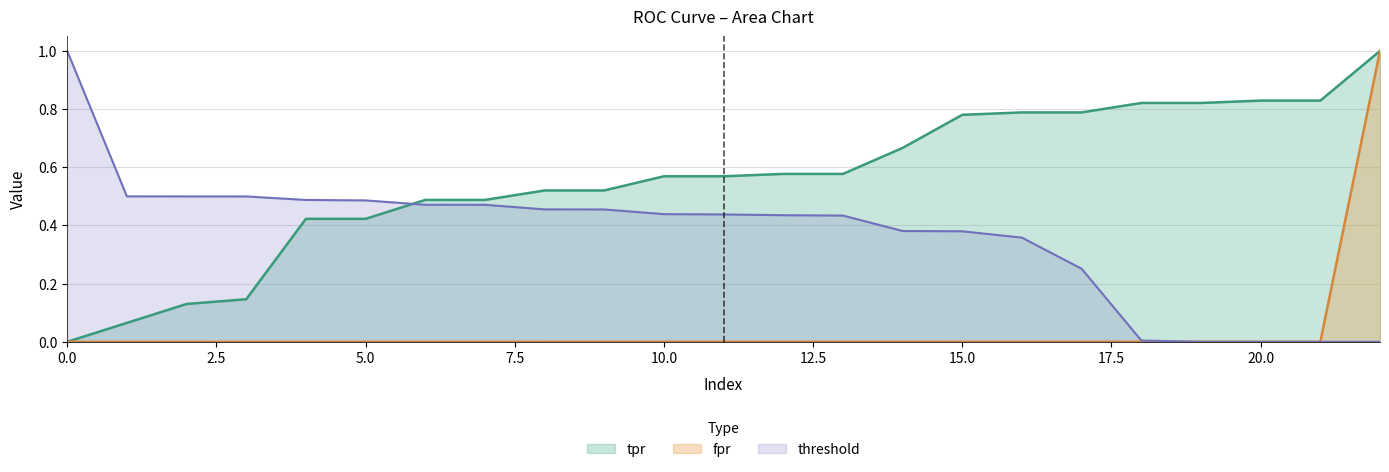

Reading right to left, what are all the values shown in this chart?

tpr: 22=1.0	21=0.8	20=0.8	19=0.8	18=0.8	17=0.8	16=0.8	15=0.8	14=0.7	13=0.6	12=0.6	11=0.6	10=0.6	9=0.5	8=0.5	7=0.5	6=0.5	5=0.4	4=0.4	3=0.1	2=0.1	1=0.1	0=0.0
fpr: 22=1.0	21=0.0	20=0.0	19=0.0	18=0.0	17=0.0	16=0.0	15=0.0	14=0.0	13=0.0	12=0.0	11=0.0	10=0.0	9=0.0	8=0.0	7=0.0	6=0.0	5=0.0	4=0.0	3=0.0	2=0.0	1=0.0	0=0.0
threshold: 22=0.0	21=0.0	20=0.0	19=0.0	18=0.0	17=0.3	16=0.4	15=0.4	14=0.4	13=0.4	12=0.4	11=0.4	10=0.4	9=0.5	8=0.5	7=0.5	6=0.5	5=0.5	4=0.5	3=0.5	2=0.5	1=0.5	0=1.0